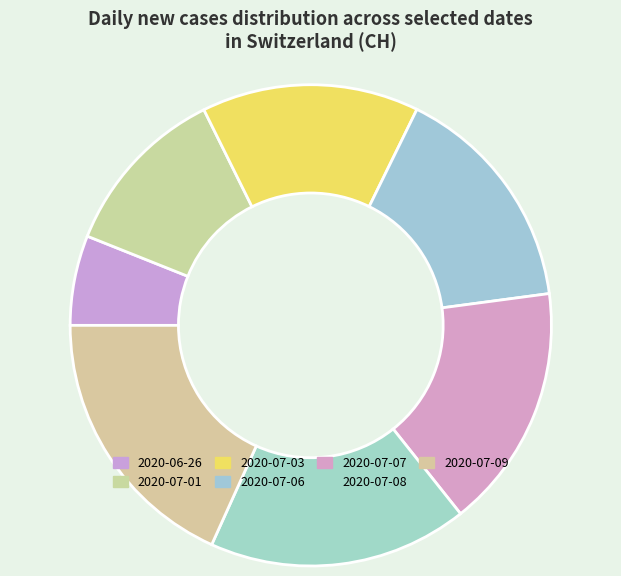

How many segments does this pie chart have?

7